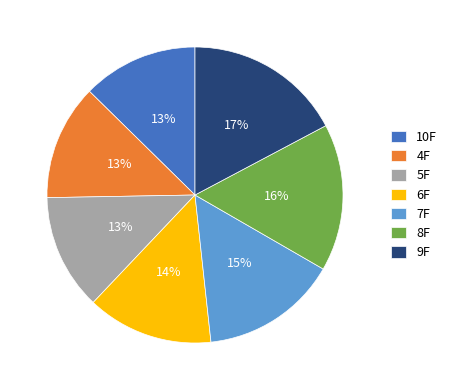

What is the ratio of the value at 4F to the value at 5F?

1.0